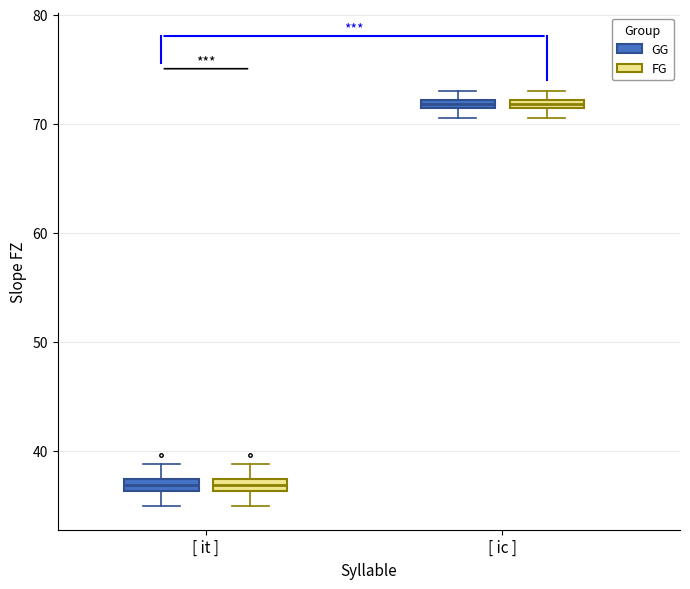

Where does the lower whisker of the box for [ it ] (GG) end on the y-axis? The values are not printed on the chart, so give them approximately, as read against the axis.

35